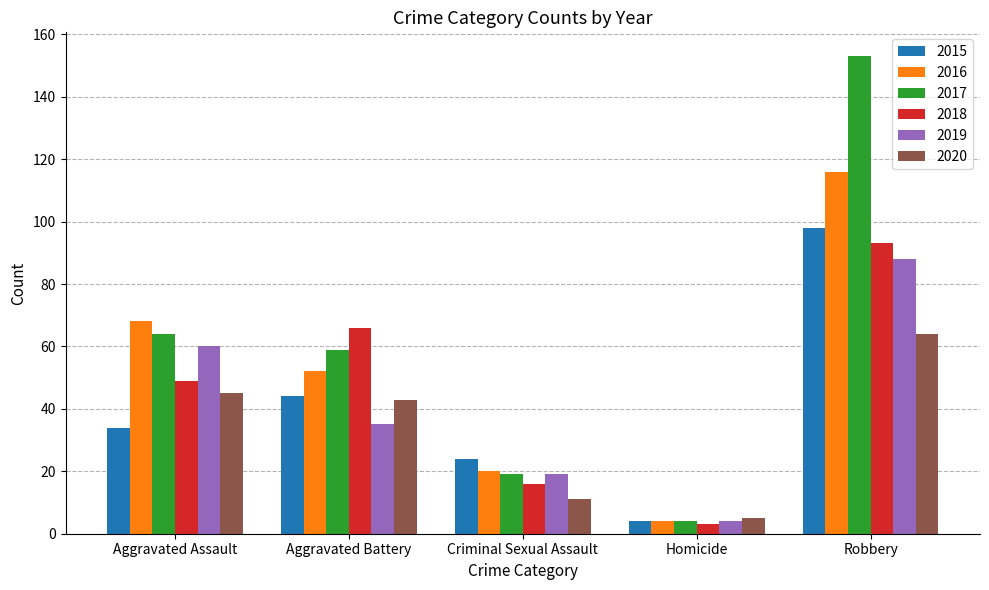

Reading left to right, list all the values displayed in this chart.

2015: 34	44	24	4	98
2016: 68	52	20	4	116
2017: 64	59	19	4	153
2018: 49	66	16	3	93
2019: 60	35	19	4	88
2020: 45	43	11	5	64